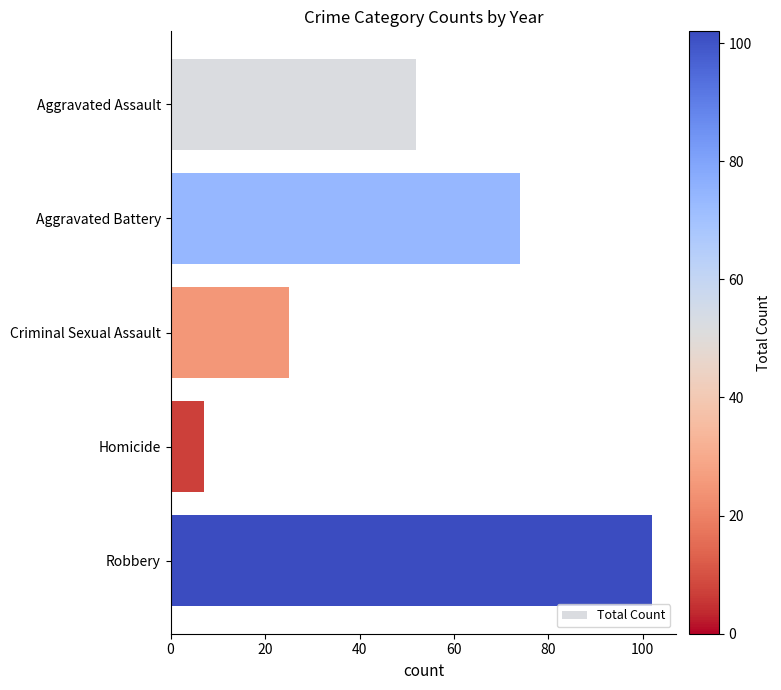

Reading top to bottom, extract all data points from this chart.

Aggravated Assault=52	Aggravated Battery=74	Criminal Sexual Assault=25	Homicide=7	Robbery=102